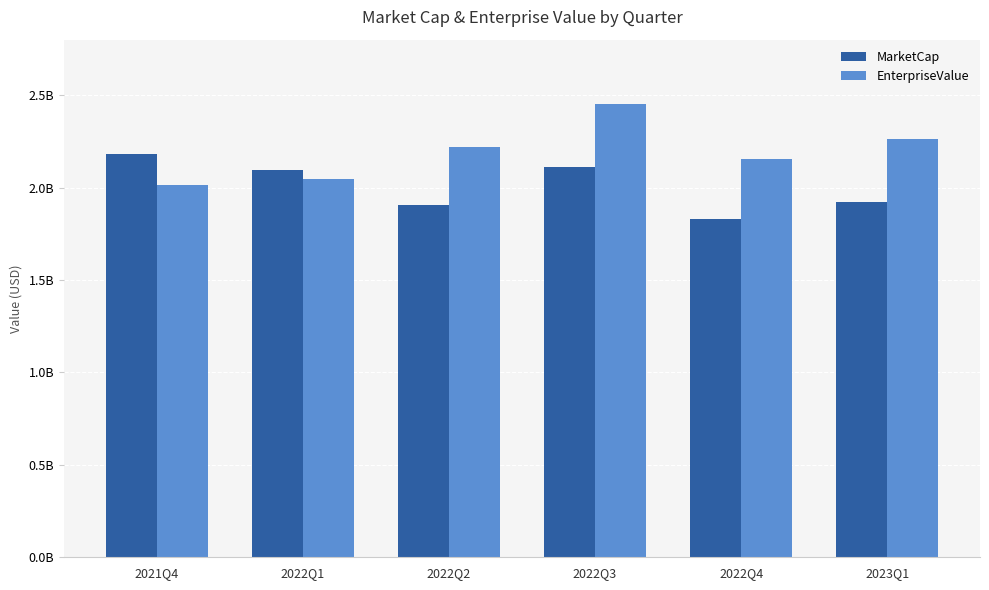

What is the smallest value displayed?

1830768000